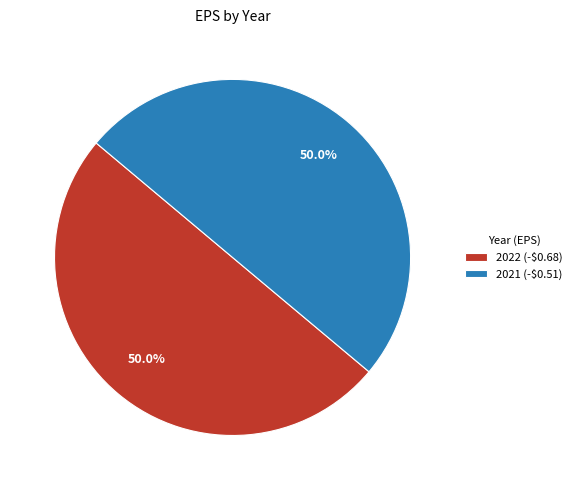

Is the sum of 2021 (-$0.51) and 2022 (-$0.68) greater than half?

Yes